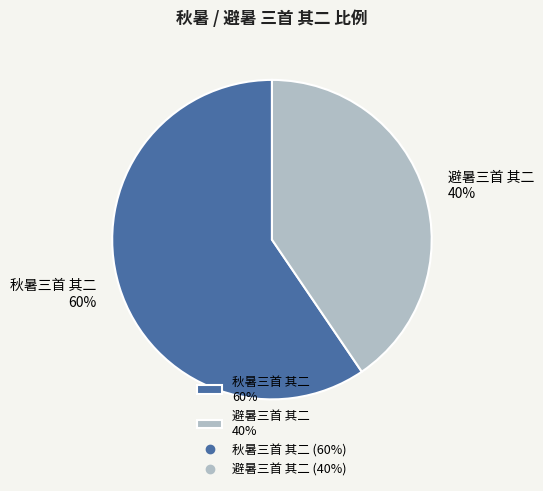

To the nearest percent, what percentage of the pie is 秋暑三首 其二?

60%